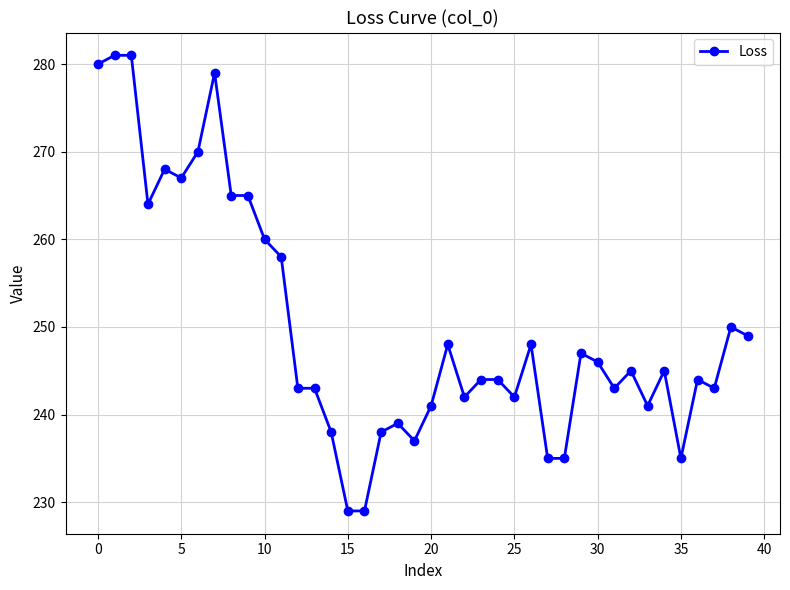

True or false: the data has more than 1 interior local peaks.

True